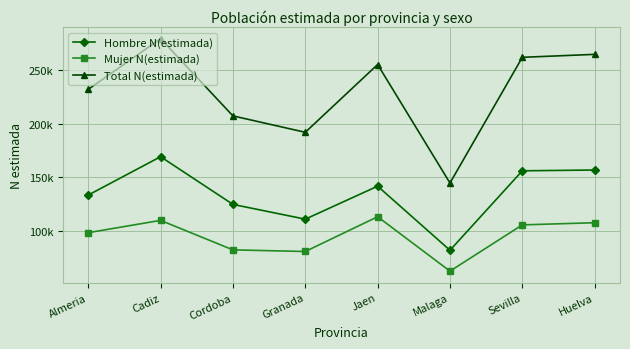

Is this an area chart (filled region under the line)?

No